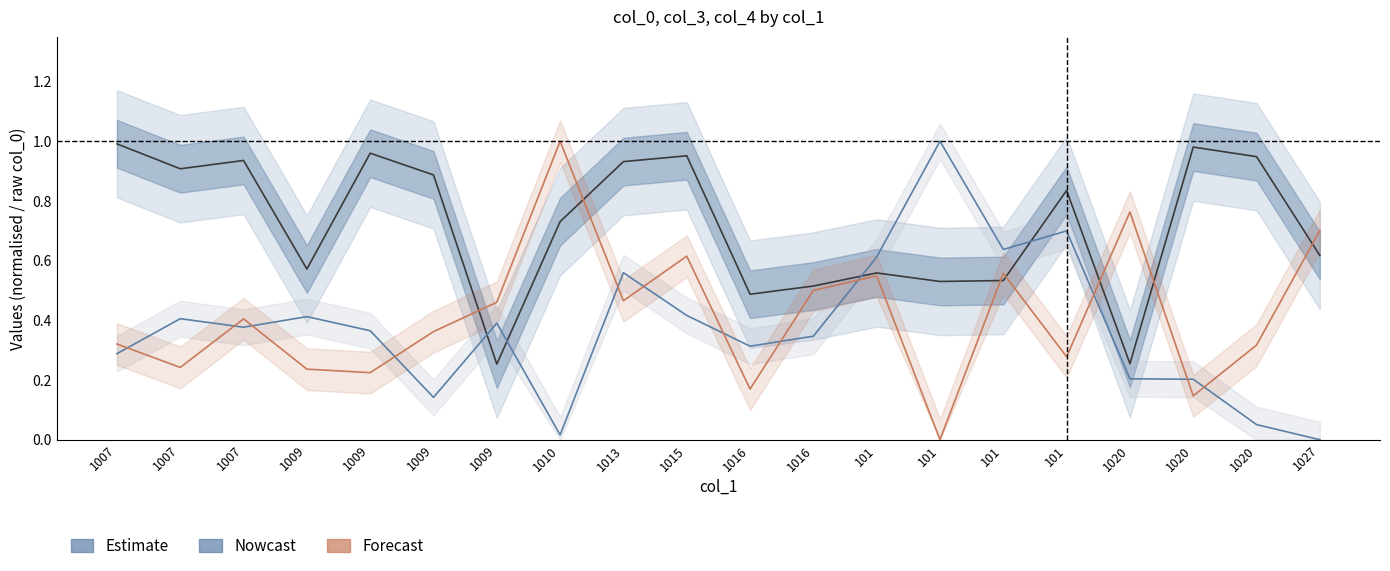

What is the spread (max minus min) of values at 1009?

0.3